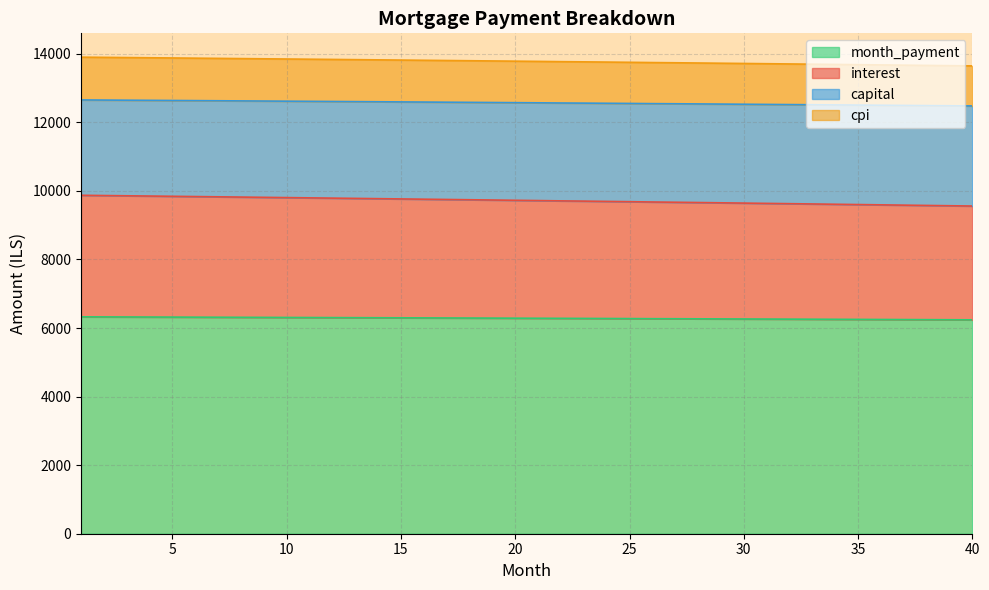

The value of interest at 32 is 9628.5. True or false?

True